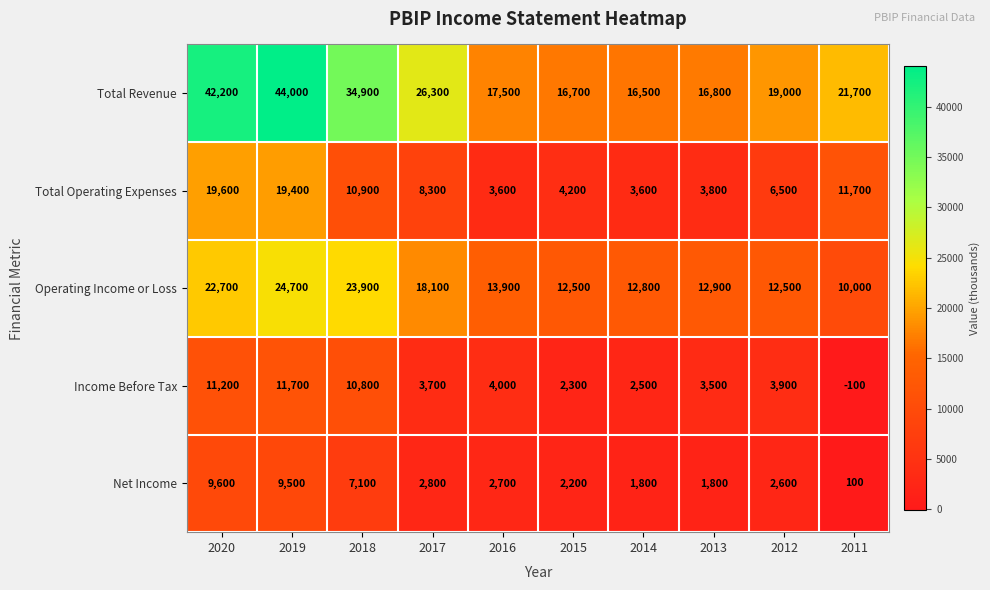

The Total Operating Expenses series shows 10900 at 2018. True or false?

True